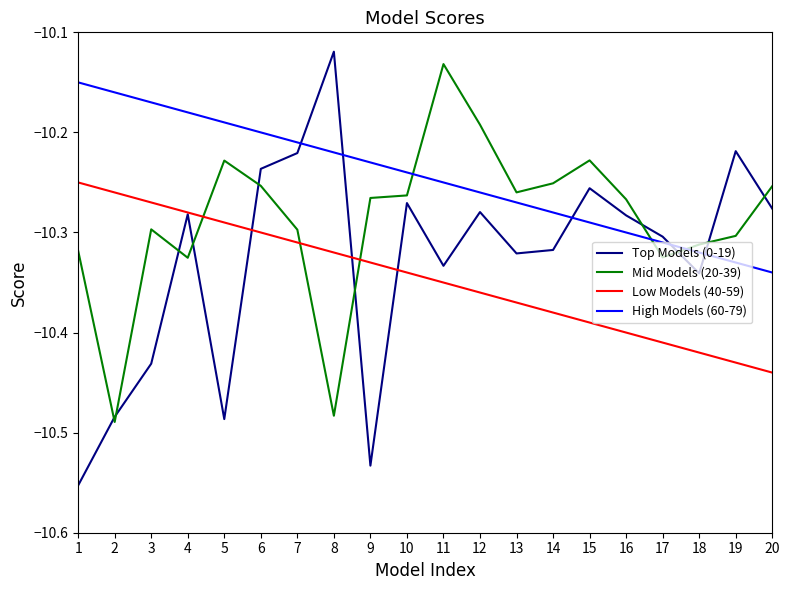

What is the difference between the Mid Models (20-39) values at 11 and 5?

0.1